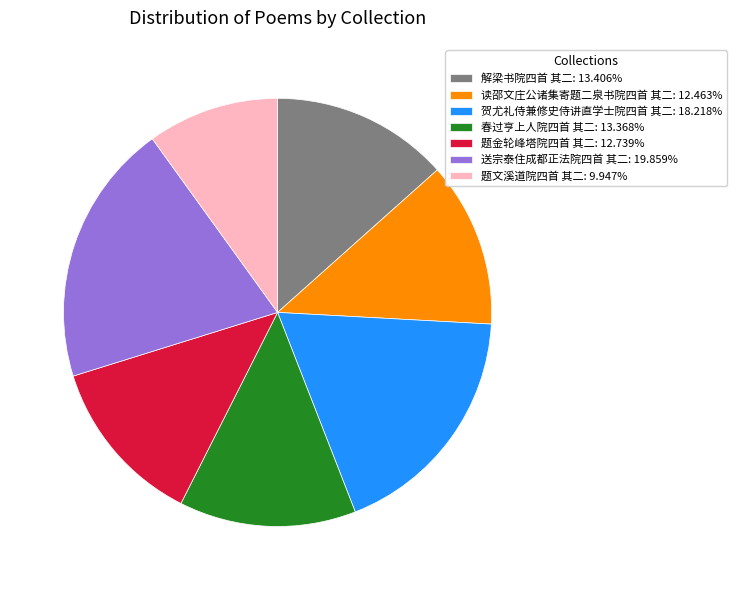

The 送宗泰住成都正法院四首 其二 slice represents 25% of the pie. True or false?

False